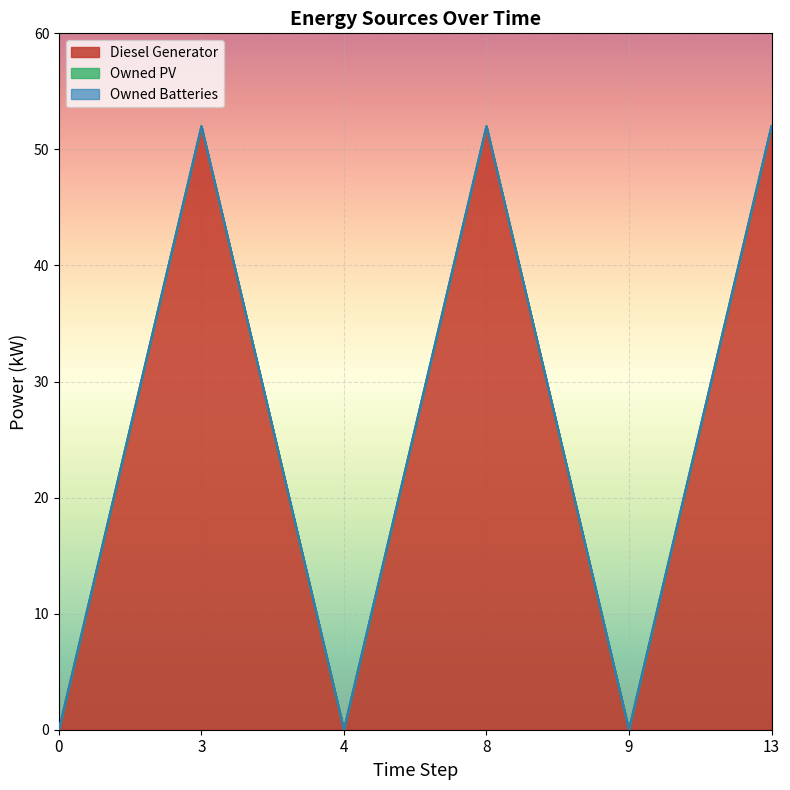

Between 8 and 9, which series saw the biggest shift?

Diesel Generator